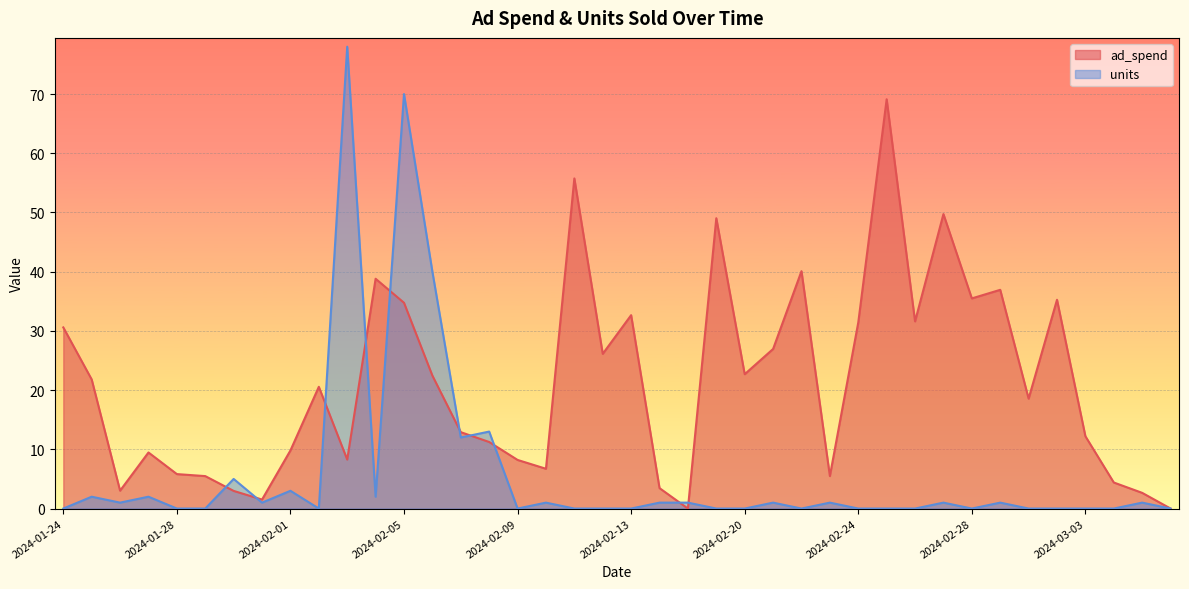

Does the chart display data point markers on the line(s)?

No